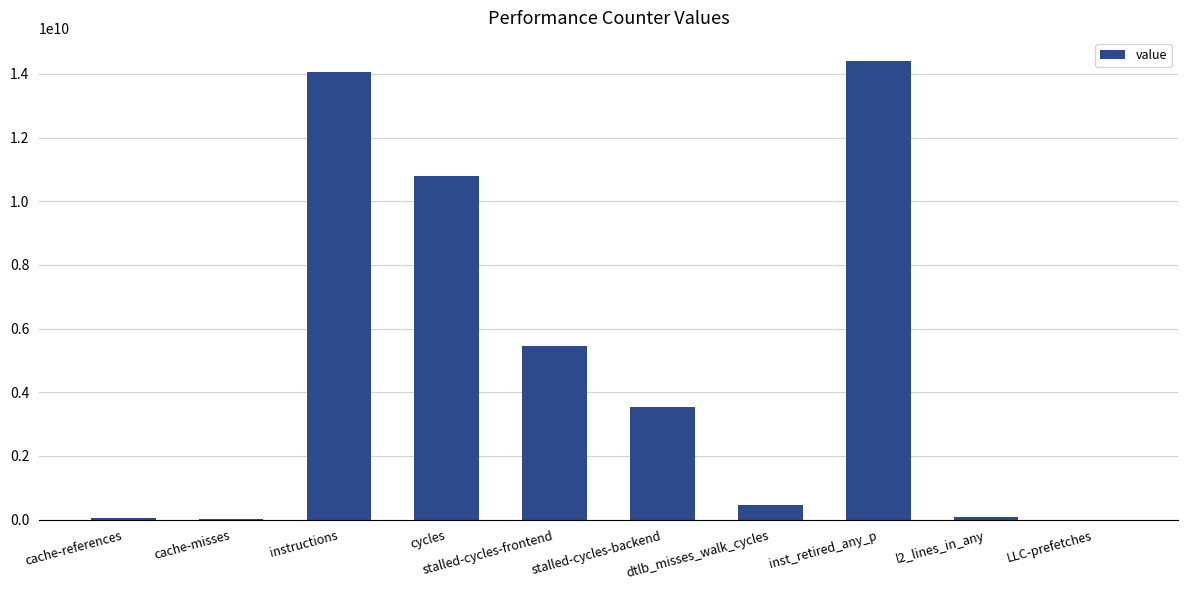

What is the sum of the values at stalled-cycles-backend and inst_retired_any_p?

17962022471